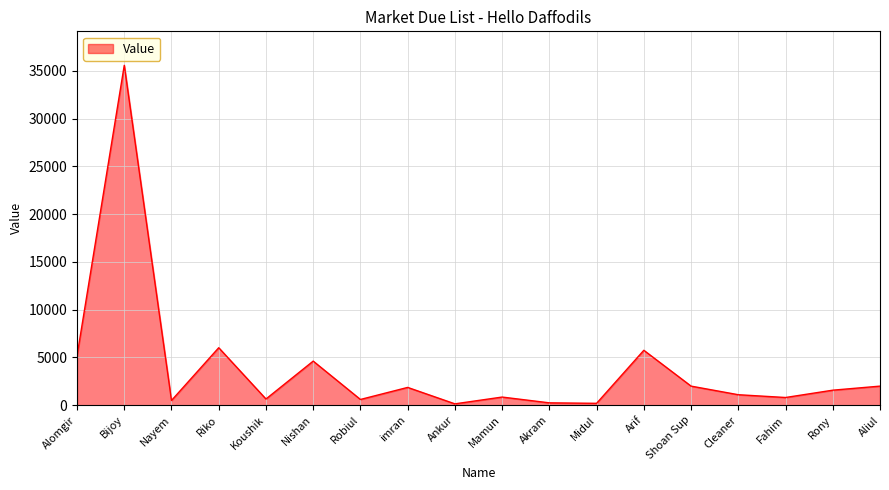

What is the sum of the values at Fahim and Shoan Sup?

2809